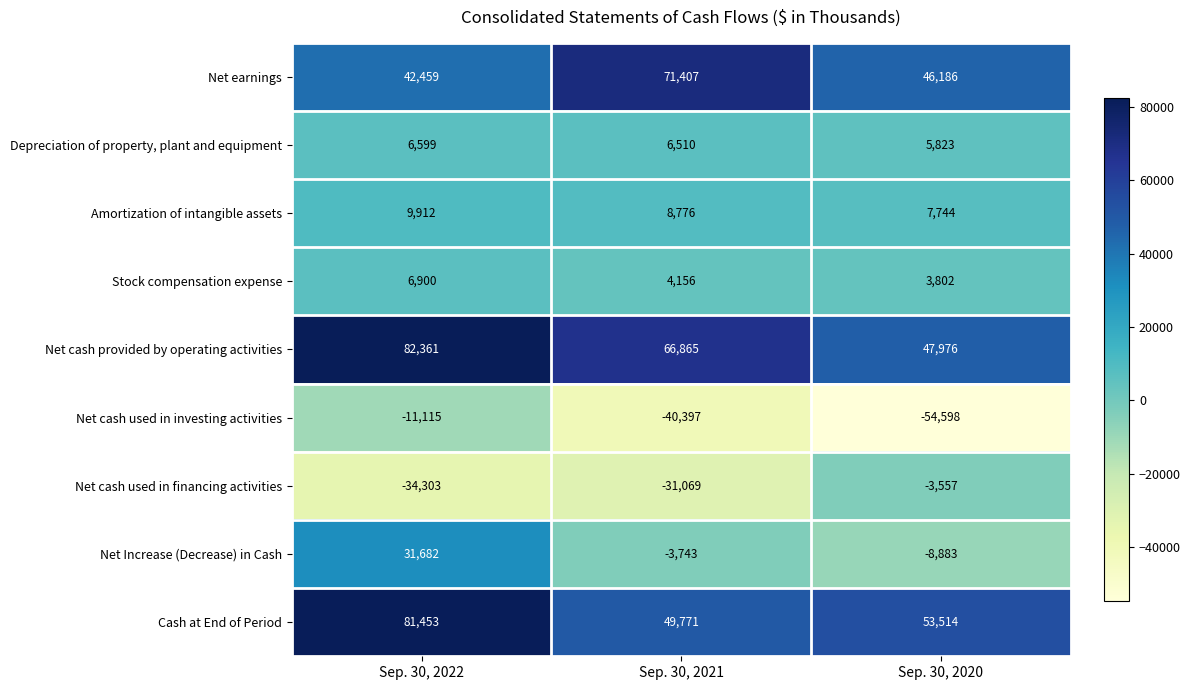

At how many categories does at least one series exceed 24010?

3